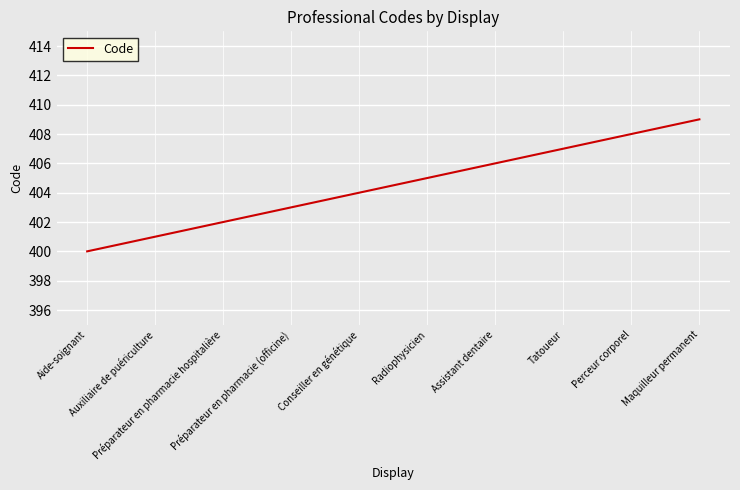

True or false: there are more than 1 points higher than both neighbors.

False